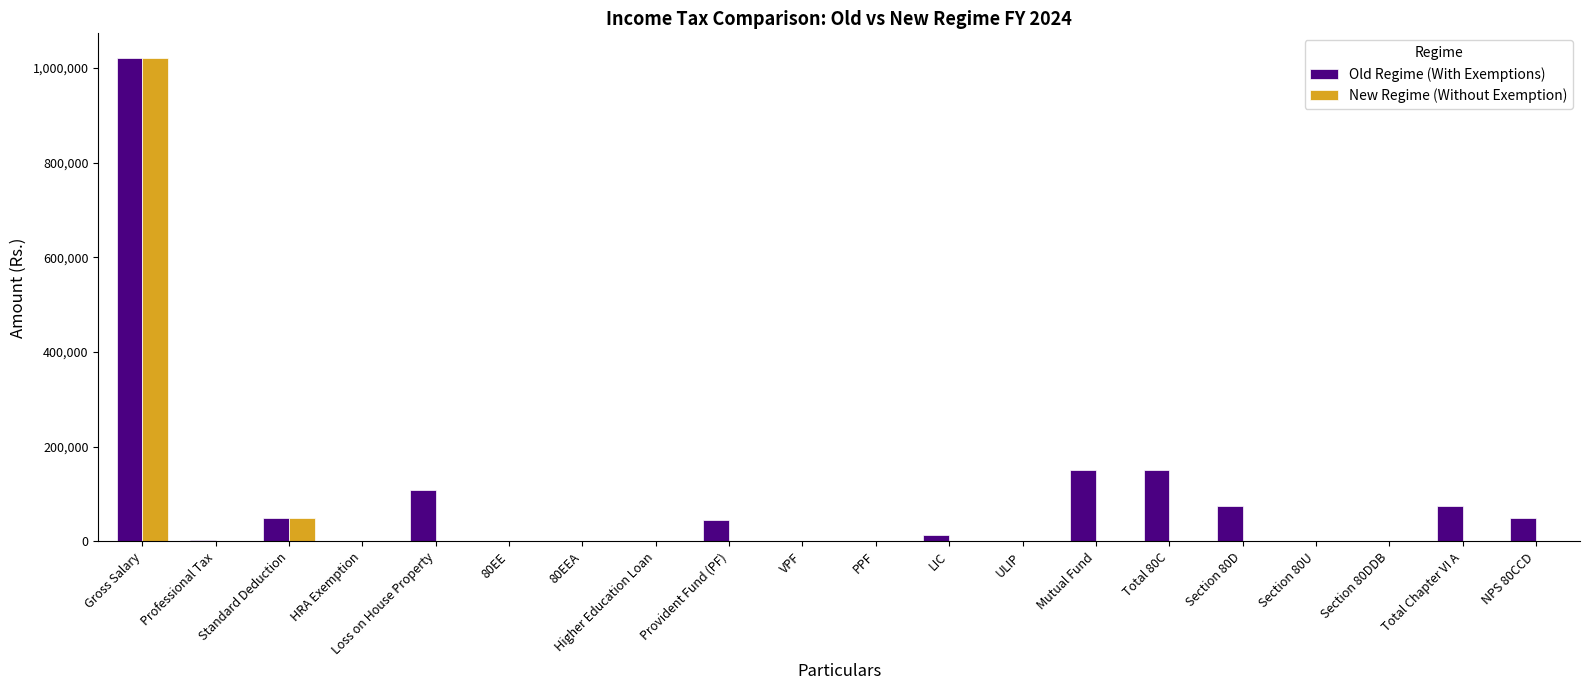

What is the maximum value for Old Regime (With Exemptions)?

1021996